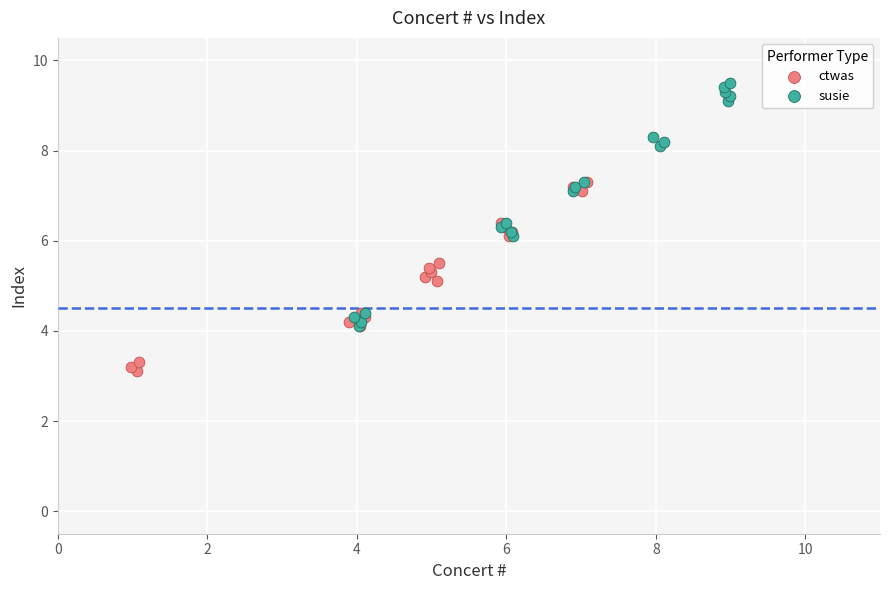

Which series reaches the minimum Y coordinate?

ctwas